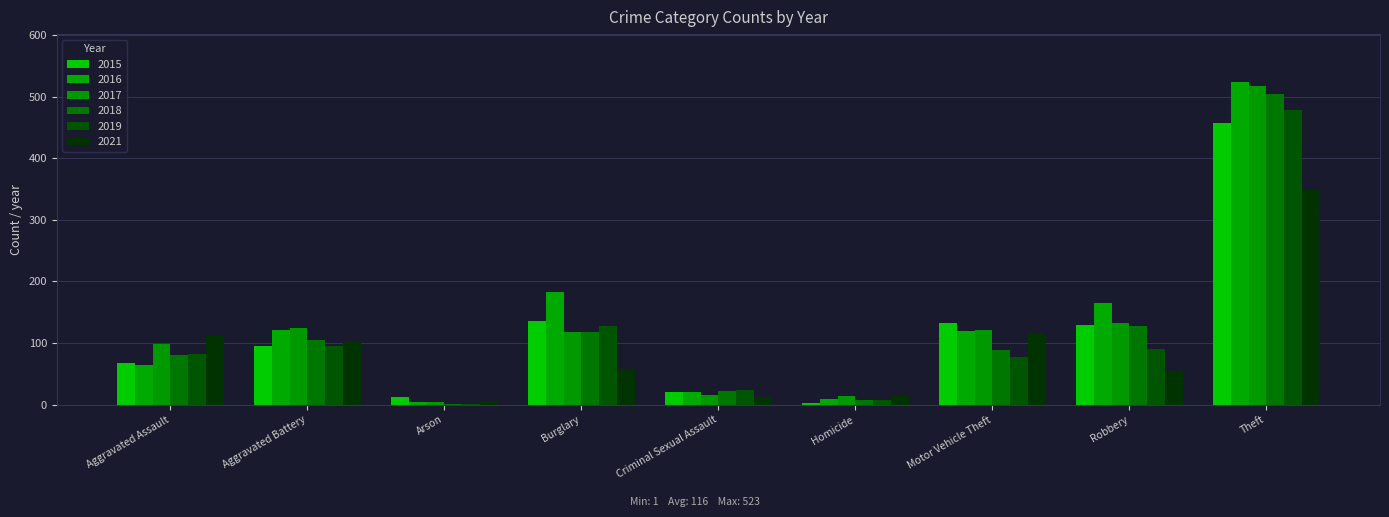

How many series are shown in this chart?

6